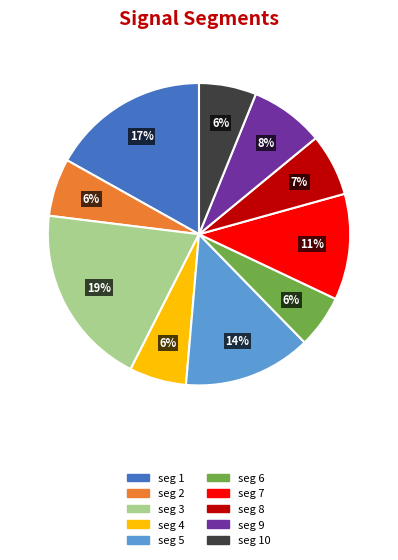

How many segments does this pie chart have?

10